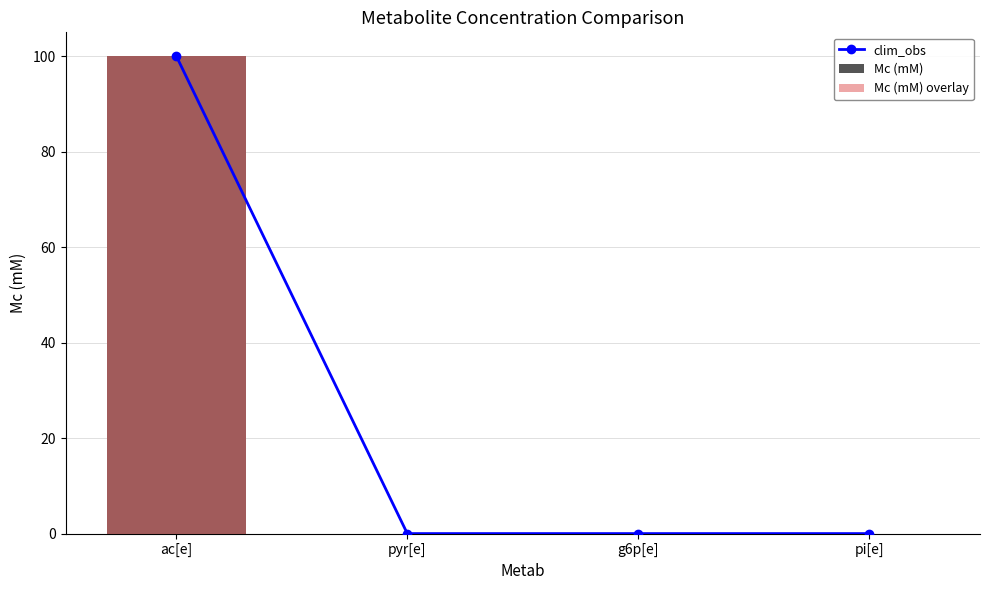

Which series changed the most between ac[e] and pyr[e]?

clim_obs